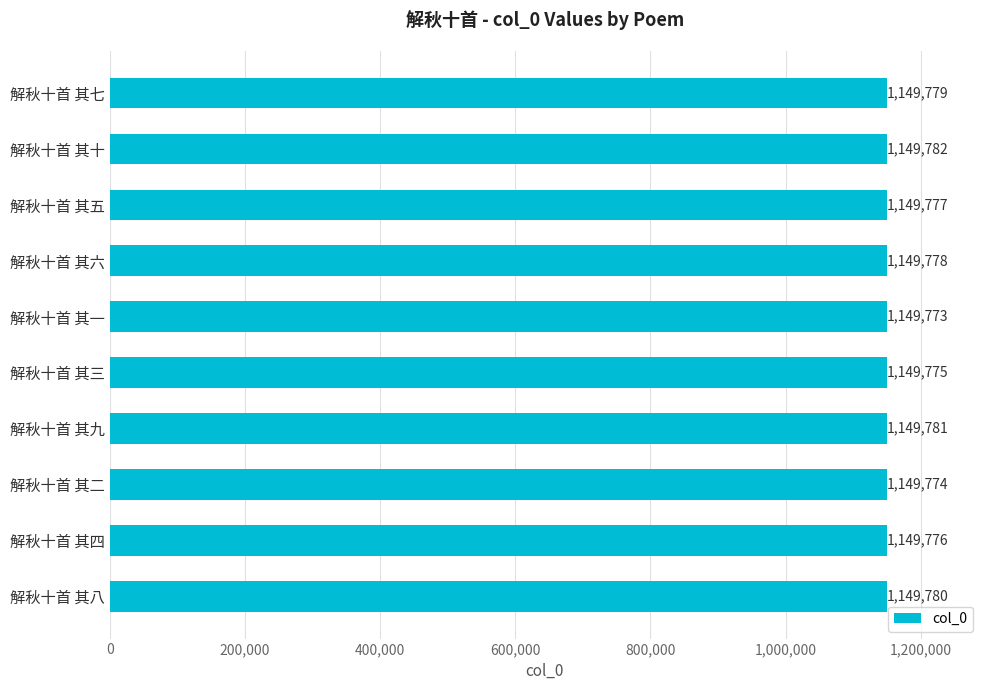

Reading top to bottom, what are all the values shown in this chart?

解秋十首 其七=1149779	解秋十首 其十=1149782	解秋十首 其五=1149777	解秋十首 其六=1149778	解秋十首 其一=1149773	解秋十首 其三=1149775	解秋十首 其九=1149781	解秋十首 其二=1149774	解秋十首 其四=1149776	解秋十首 其八=1149780